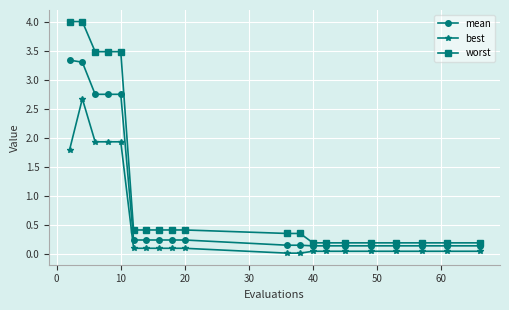

Which series has the largest total across all categories?

worst